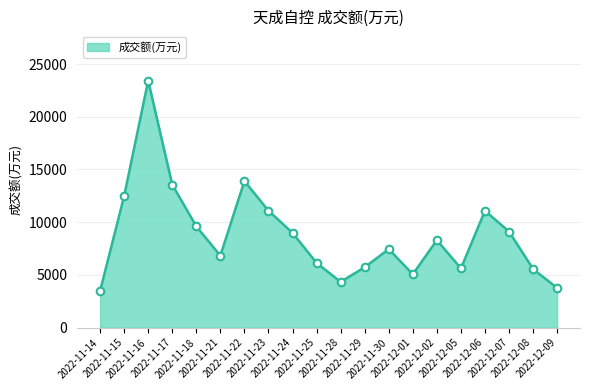

What is the ratio of the value at 2022-11-23 to the value at 2022-12-07?

1.2